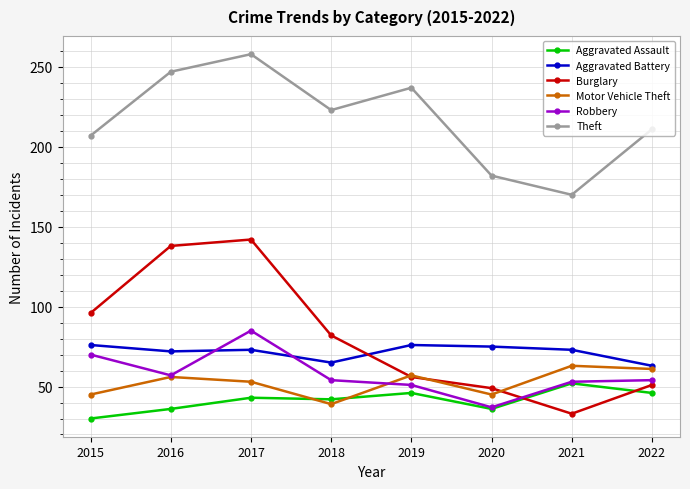

How many interior local valleys does the Robbery series have?

2